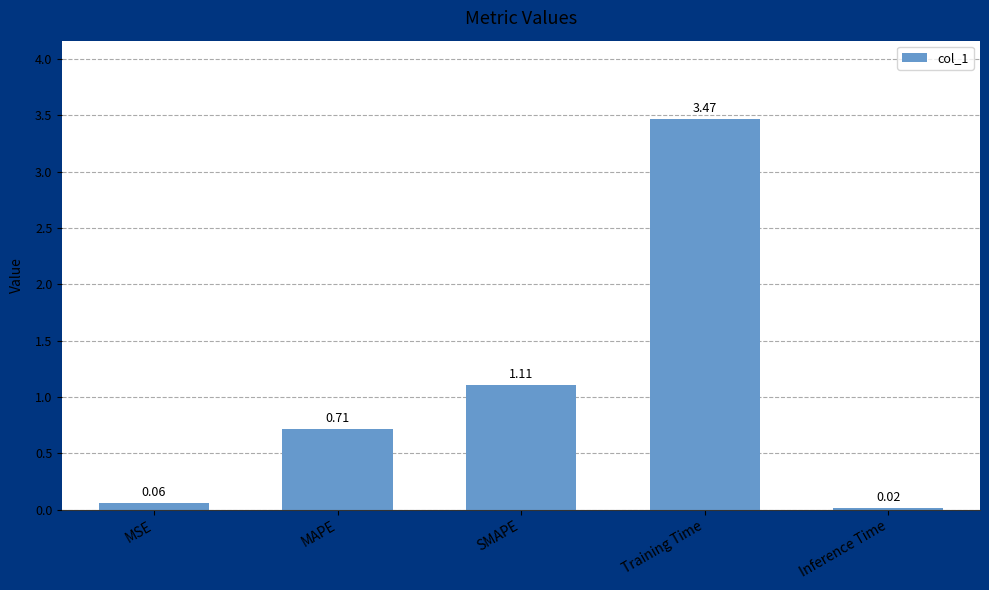

What position from the right is Training Time?

2